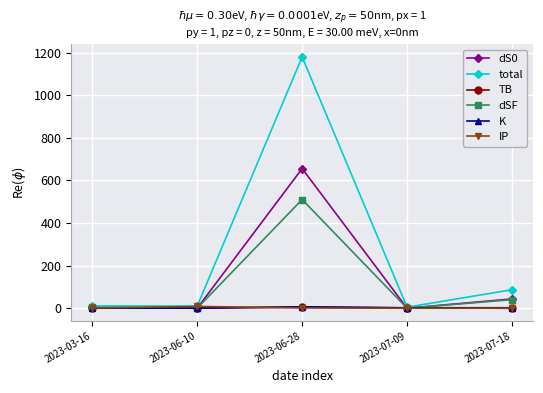

At which label does dSF reach its peak?

2023-06-28